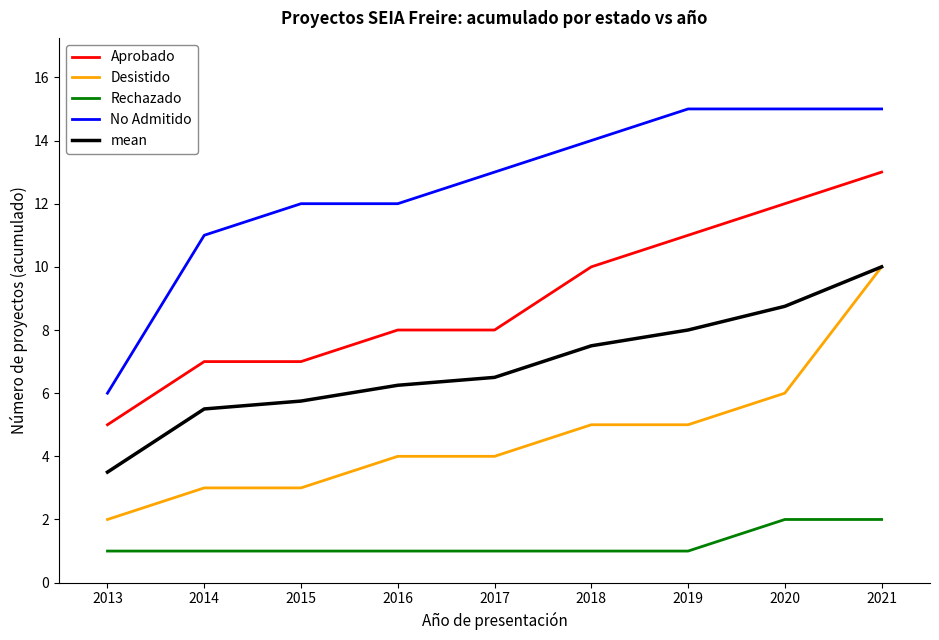

The value of mean at 2017 is 6.5. True or false?

True